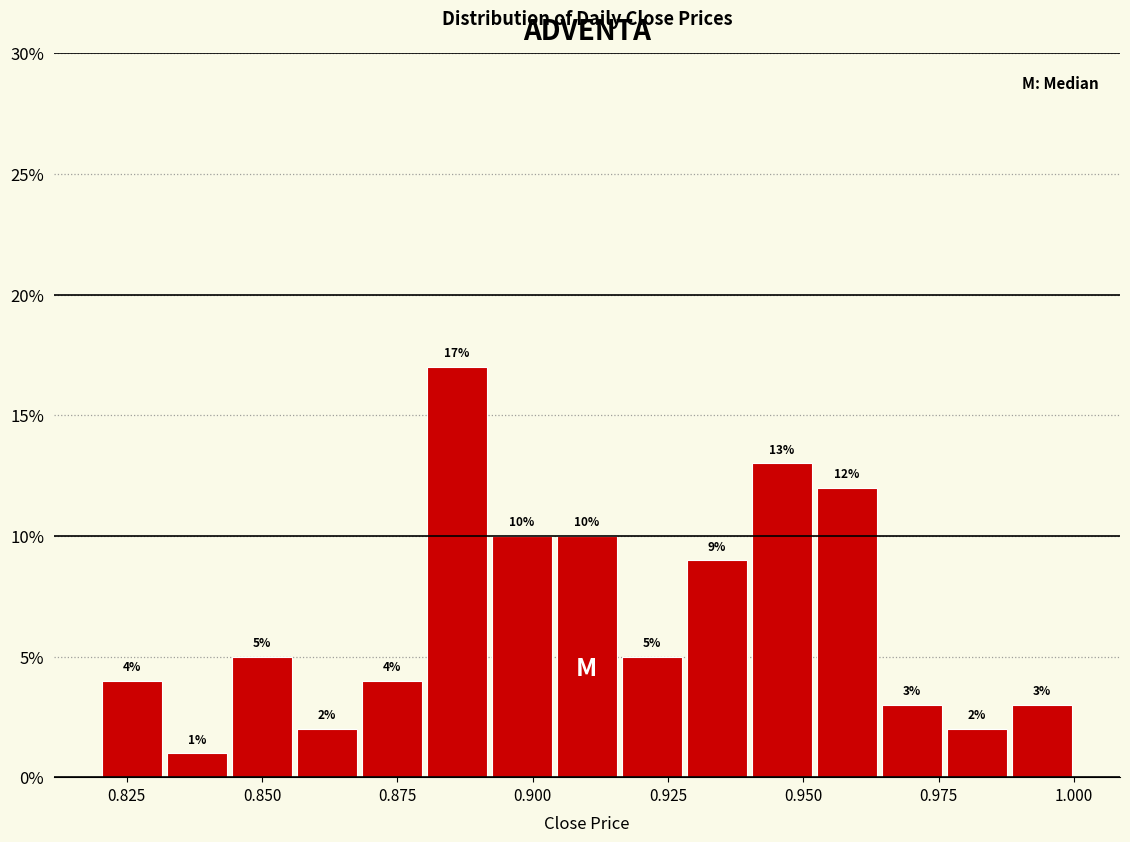

Read against the x-axis, roughly where is the centre of the tallest bar?

0.885